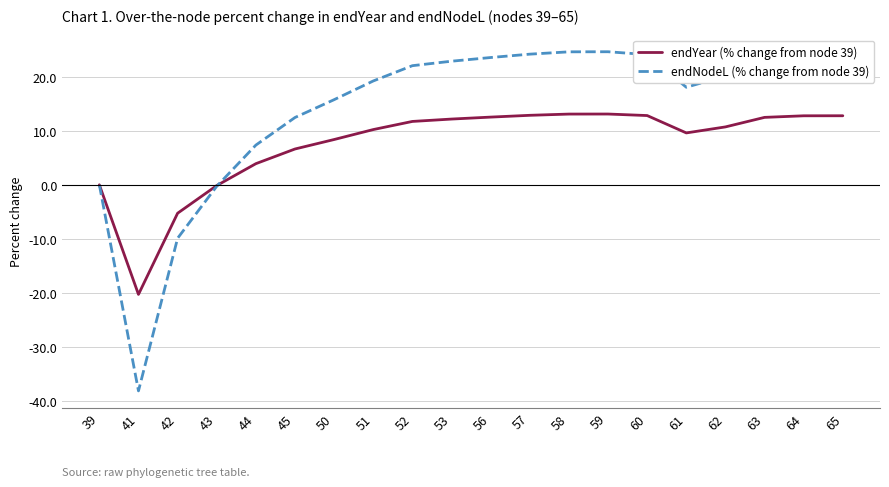

Read the endYear (% change from node 39) value at 52.

11.7